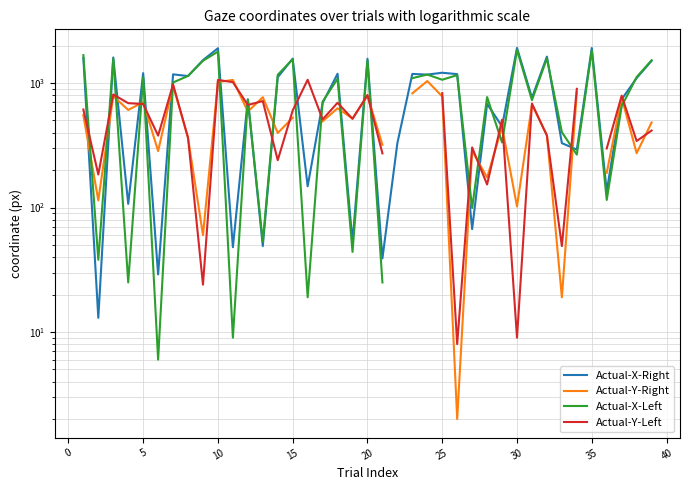

Rank the series by their maximum value, from highest to lowest.

Actual-X-Right, Actual-X-Left, Actual-Y-Left, Actual-Y-Right